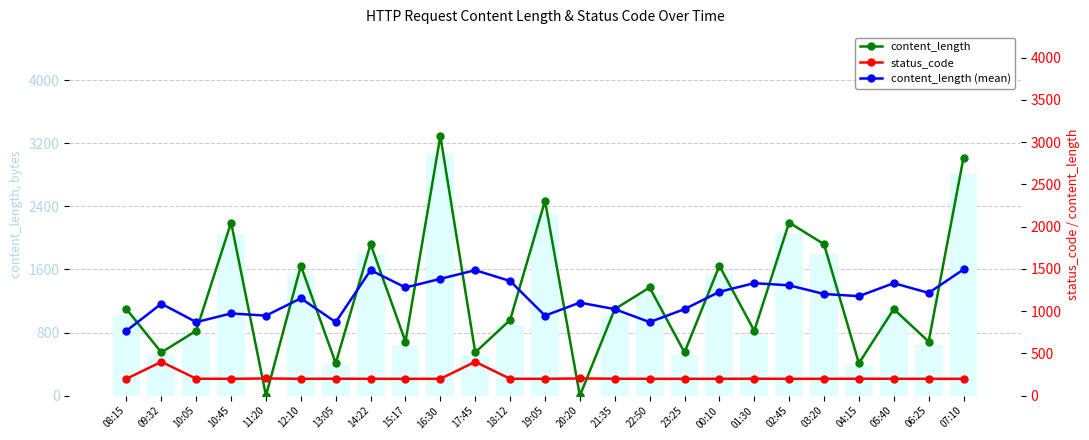

Is it true that content_length (mean) equals 954.1 at 16:30?

False